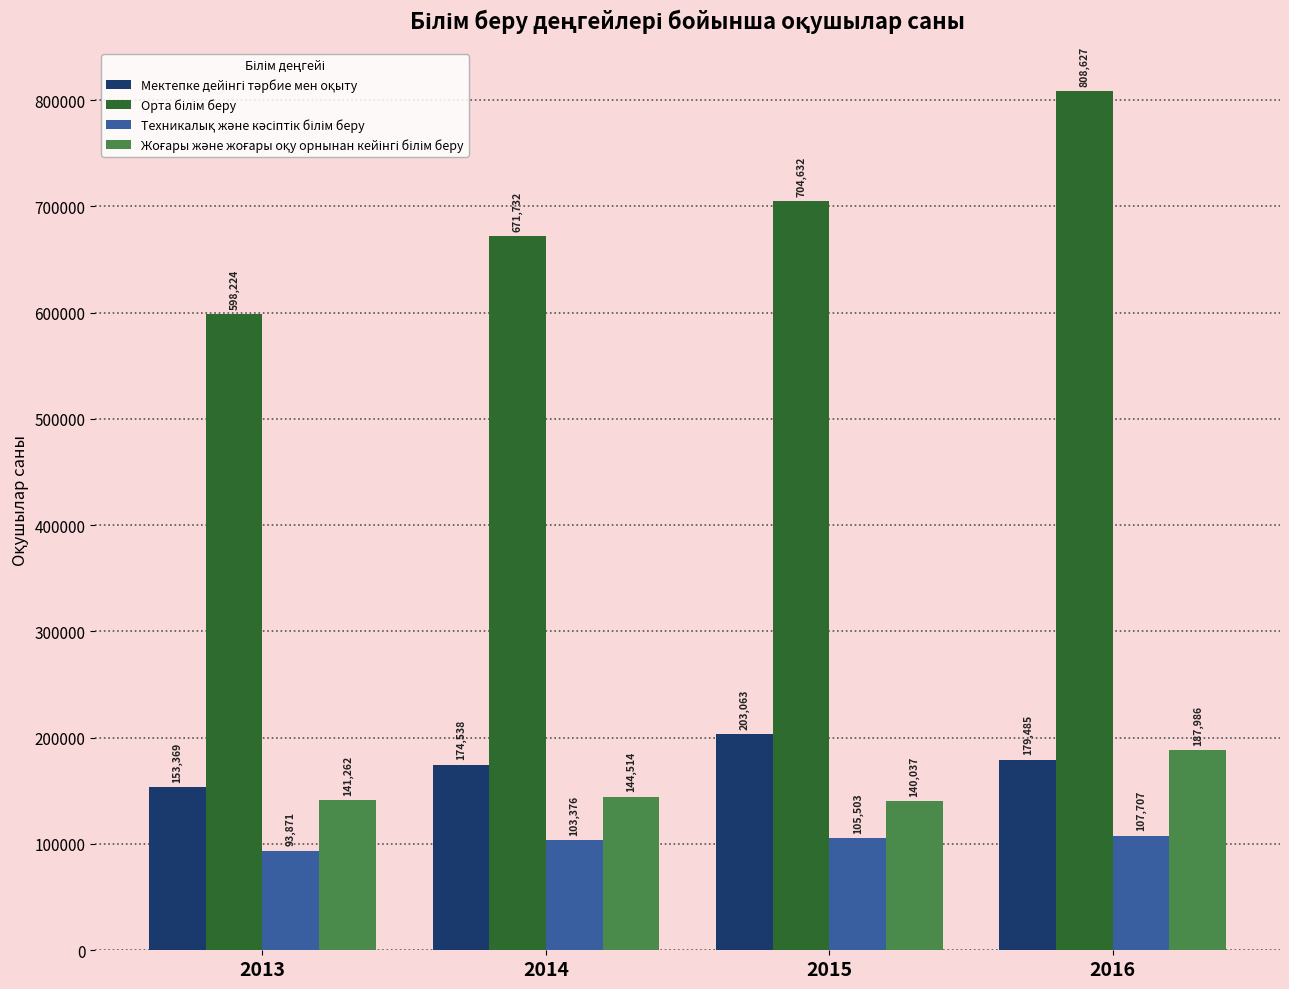

Which category has the lowest value across all series?

2013